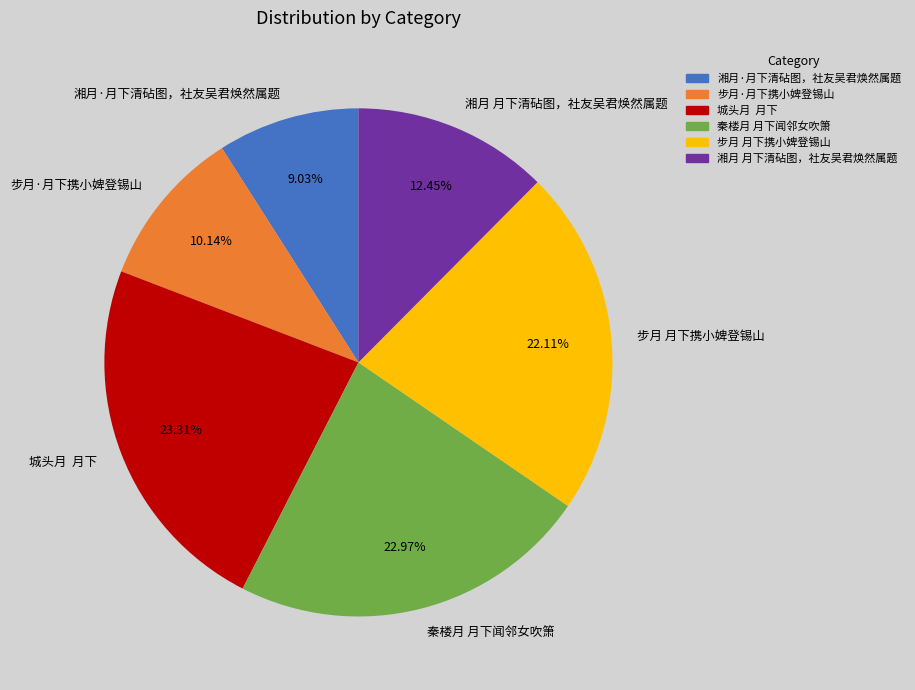

Is there a majority slice in this chart?

No